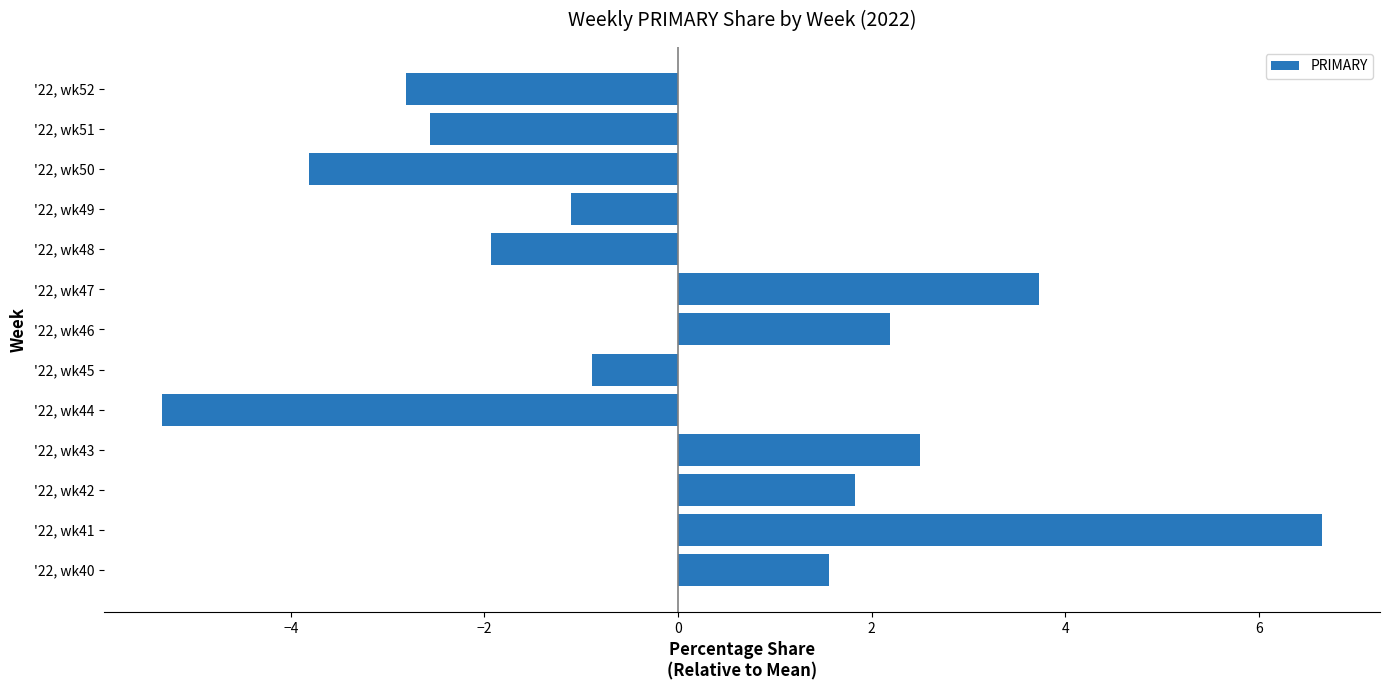

Rank the categories by value from highest to lowest.

'22, wk41, '22, wk47, '22, wk43, '22, wk46, '22, wk42, '22, wk40, '22, wk45, '22, wk49, '22, wk48, '22, wk51, '22, wk52, '22, wk50, '22, wk44